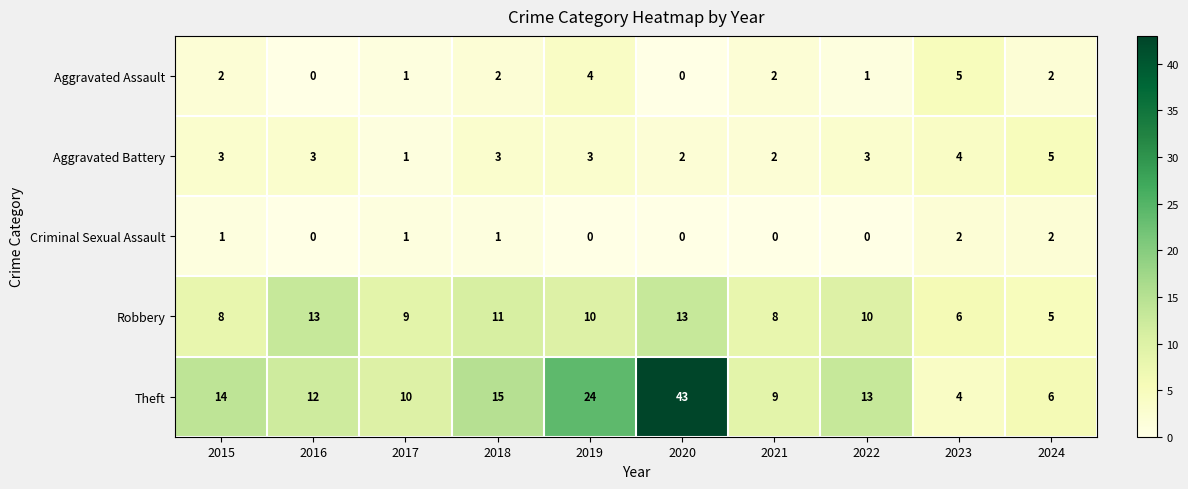

Which series has the largest total across all categories?

Theft